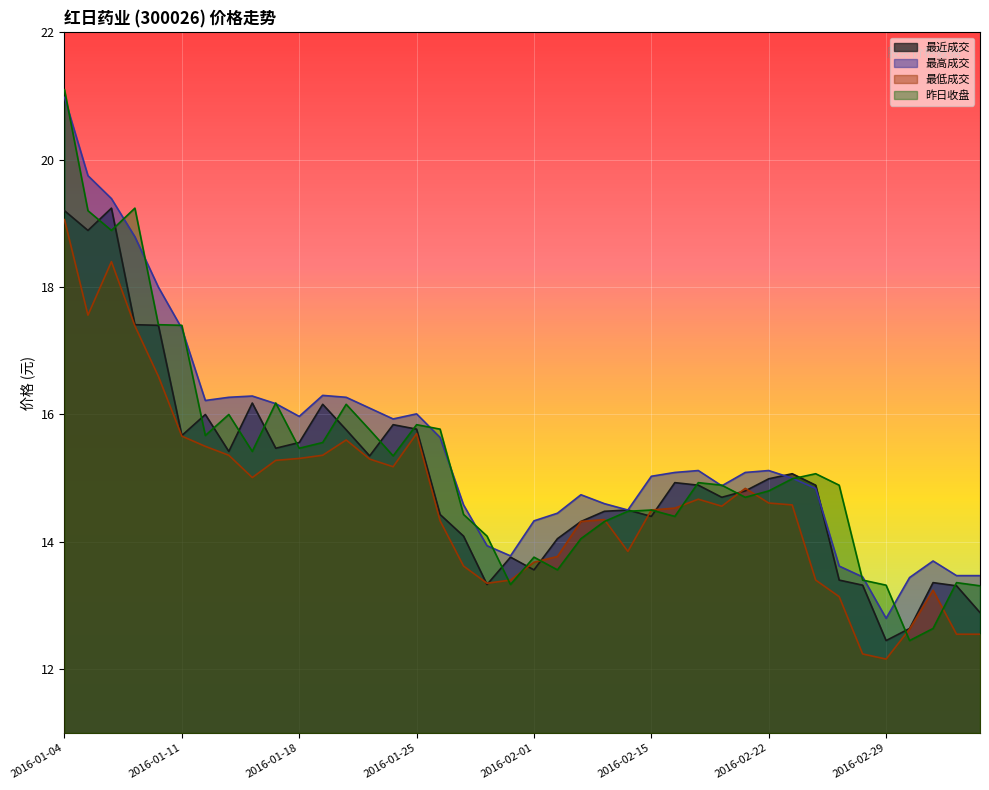

What is the difference between the maximum and minimum values in the 最高成交 series?

8.2